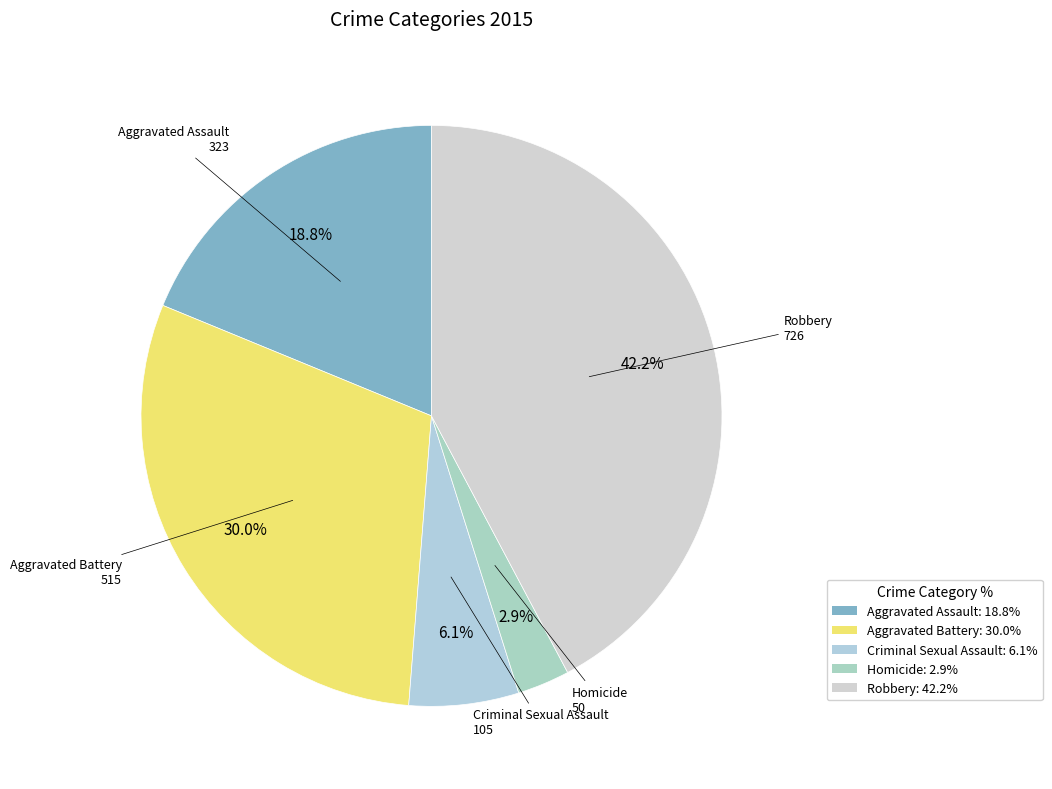

To the nearest percent, what is the average slice percentage?

20%